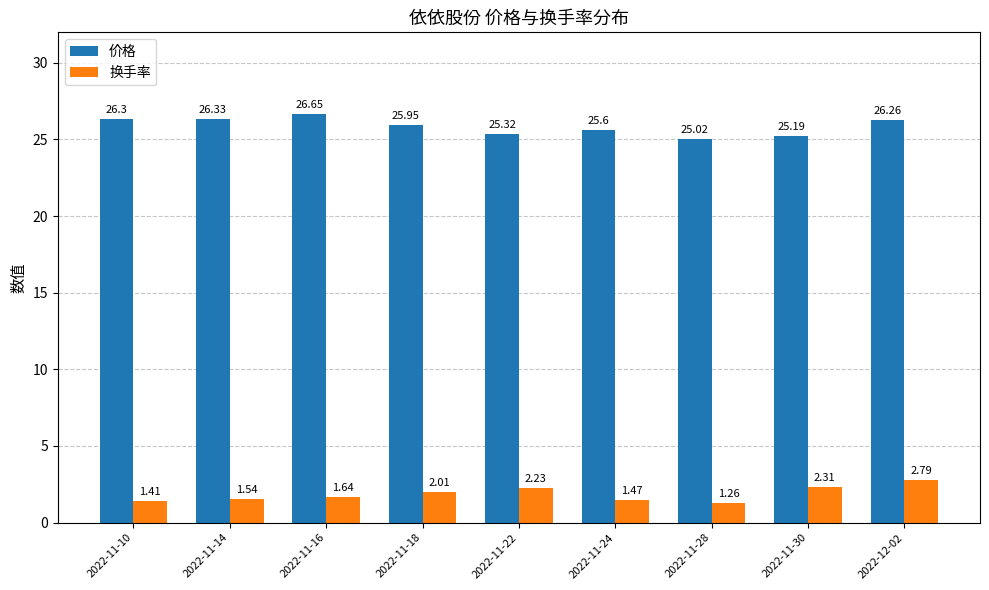

What are all the series names shown in the legend?

价格, 换手率